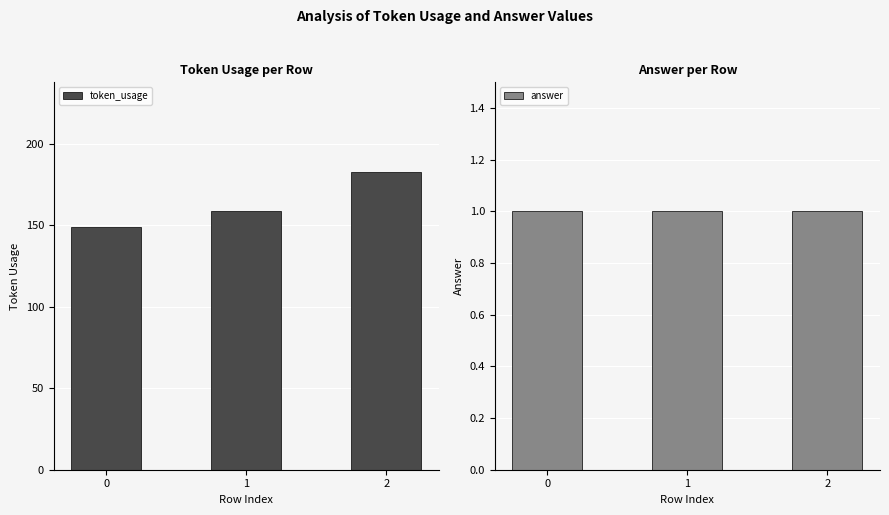

What is the sum of all answer values?

3